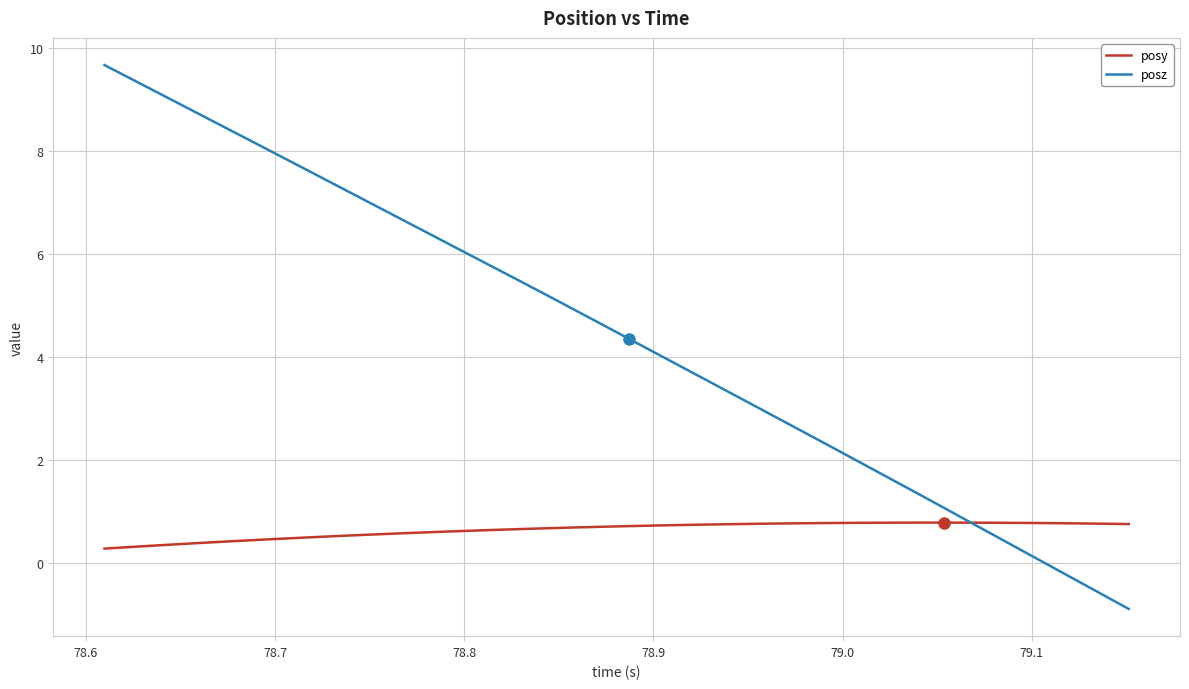

Rank the series by their maximum value, from highest to lowest.

posz, posy